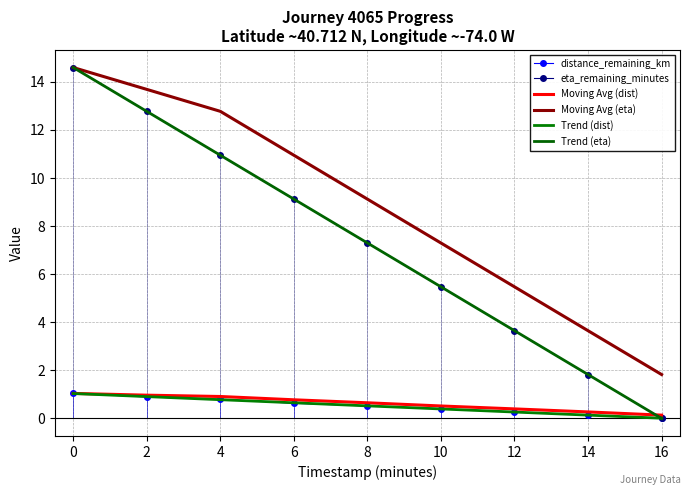

How many values in Trend (eta) are above zero?

8